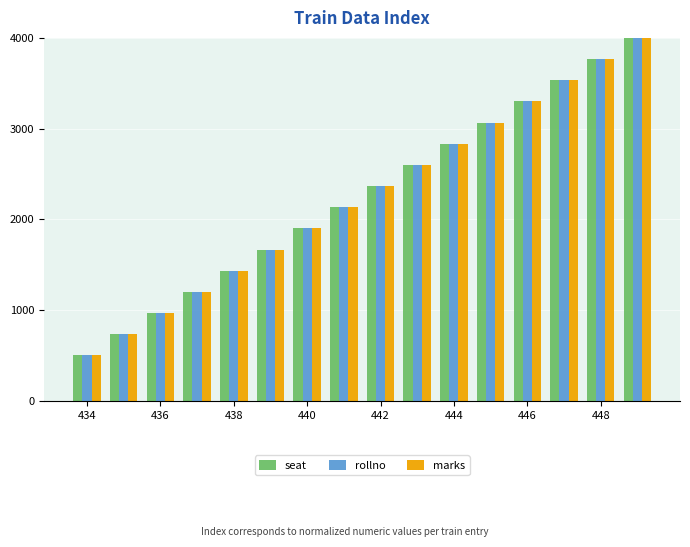

What is the difference between the maximum and minimum values in the seat series?

3500.0